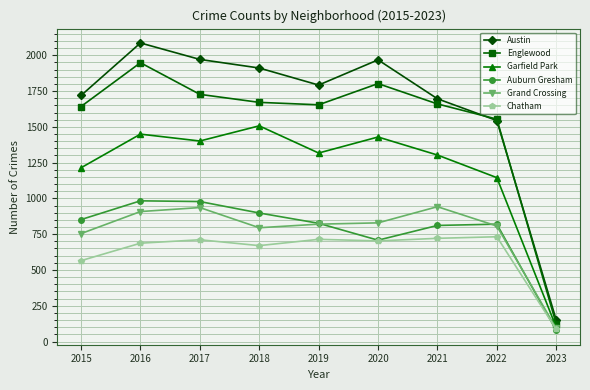

How many series are shown in this chart?

6